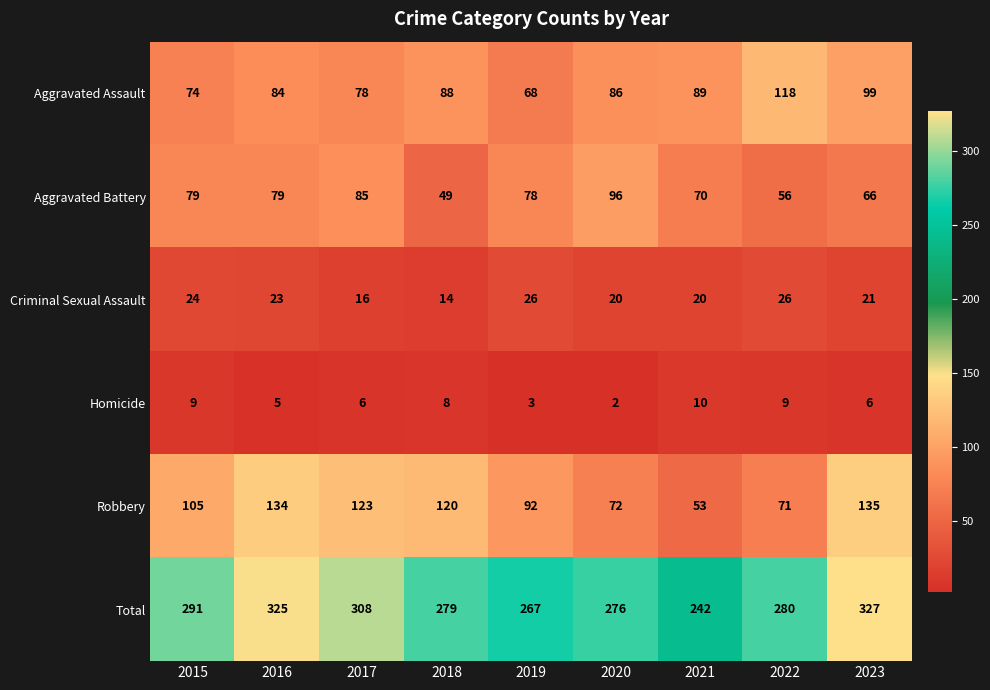

What is the average value of the Criminal Sexual Assault series?

21